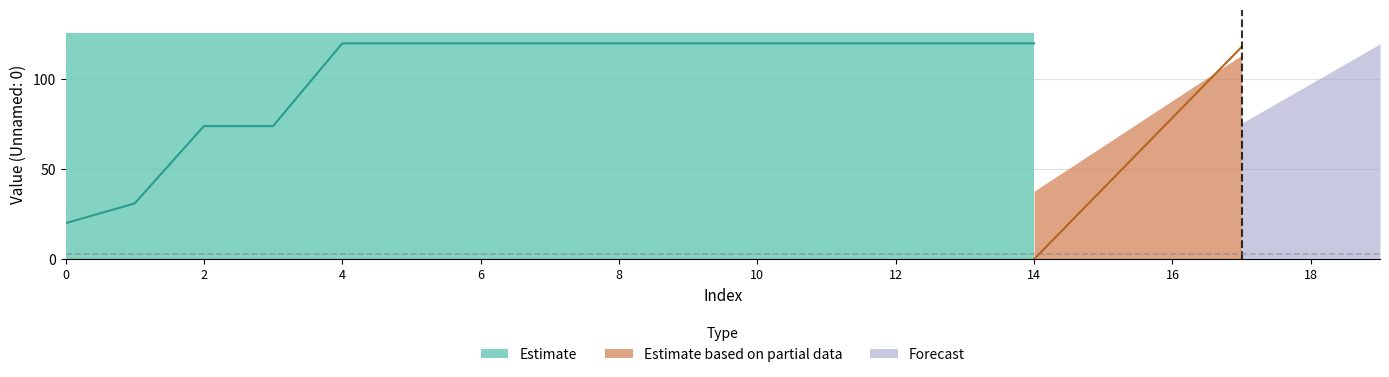

Rank the series by their average value, from highest to lowest.

Estimate, Estimate based on partial data, Forecast